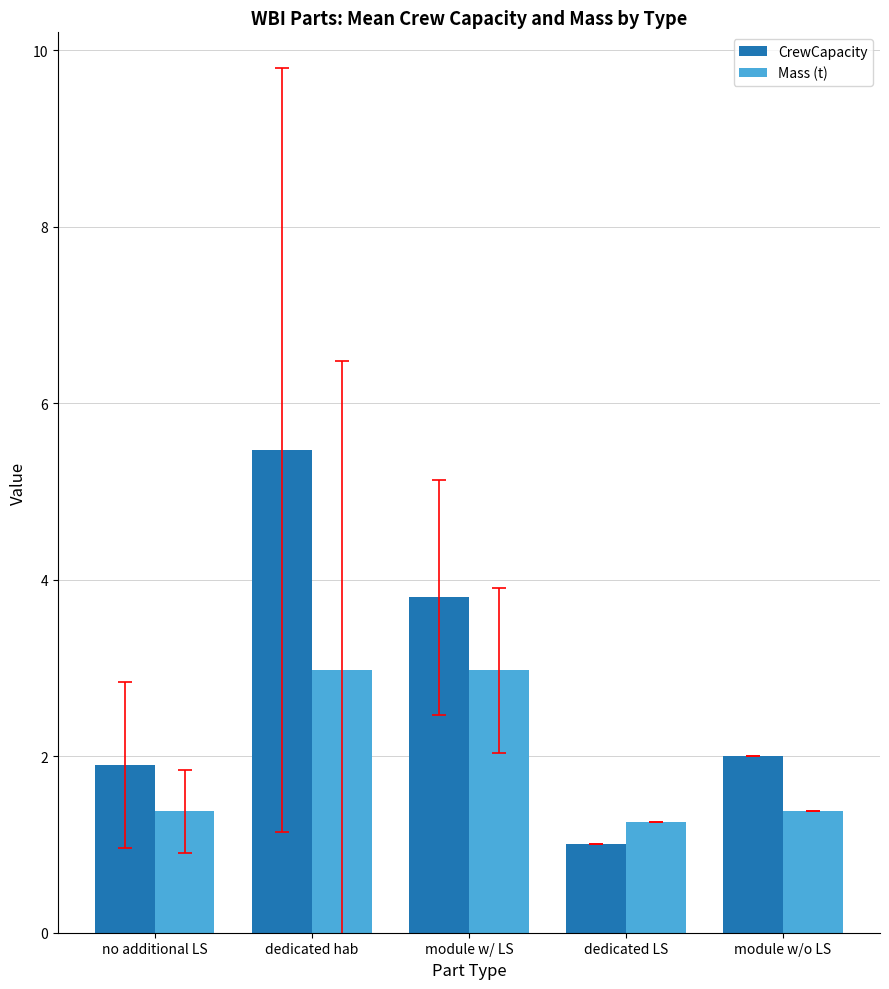

What position from the right is module w/o LS?

1